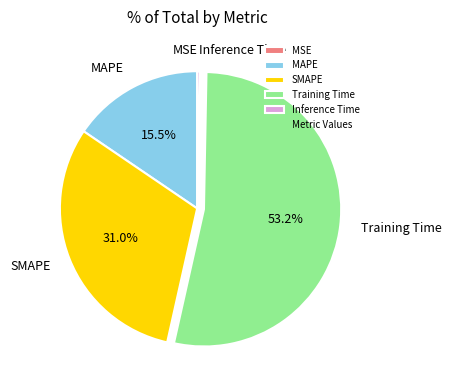

Approximately how many times larger is the value at SMAPE compared to MAPE?

2.0